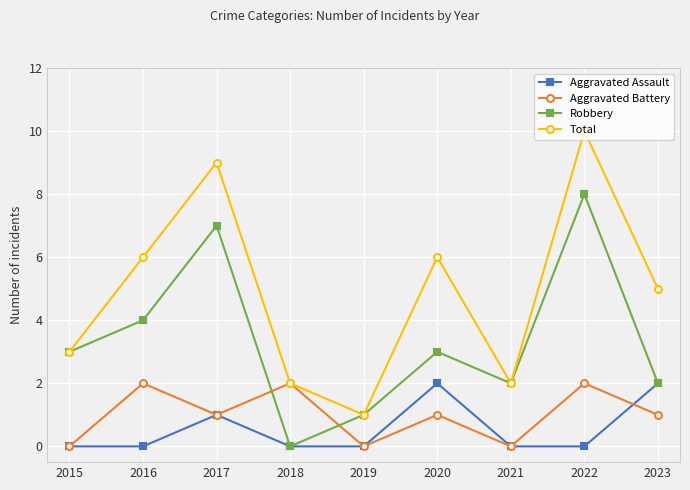

At which category is the sum across all series the highest?

2022